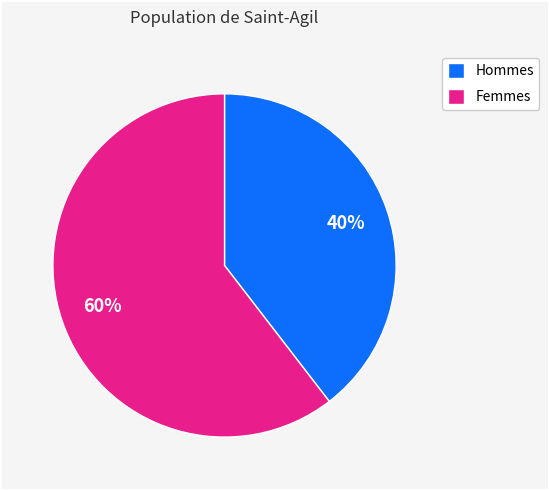

Do Hommes and Femmes together represent more than half of the pie?

Yes